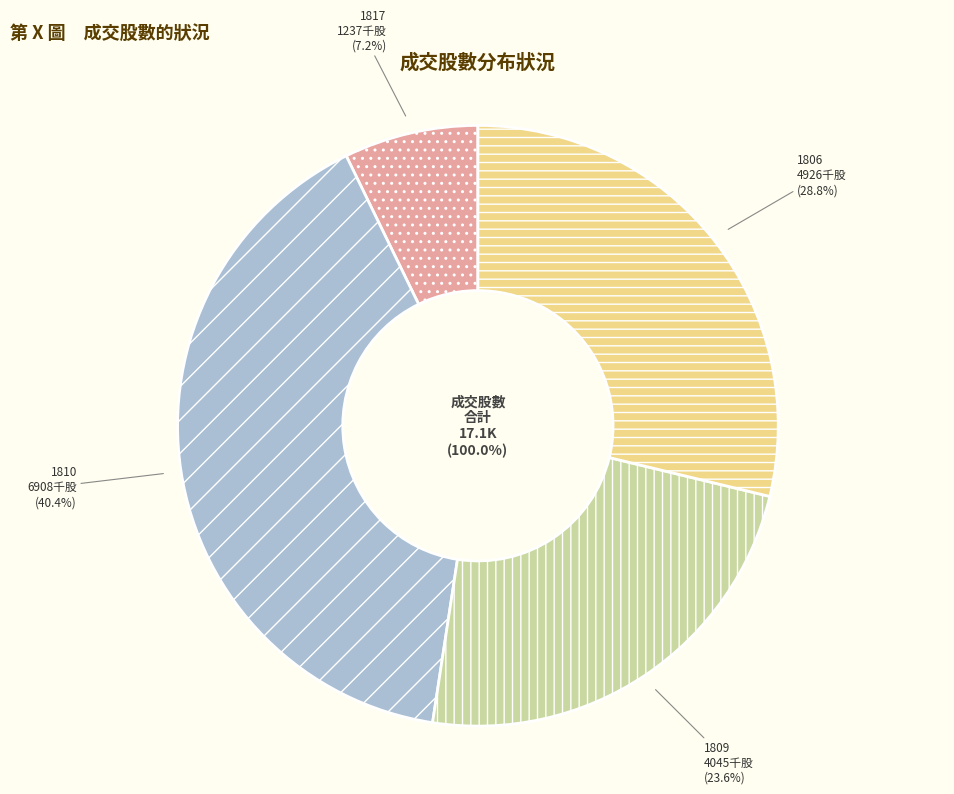

The 1817-07:15 slice represents 35% of the pie. True or false?

False